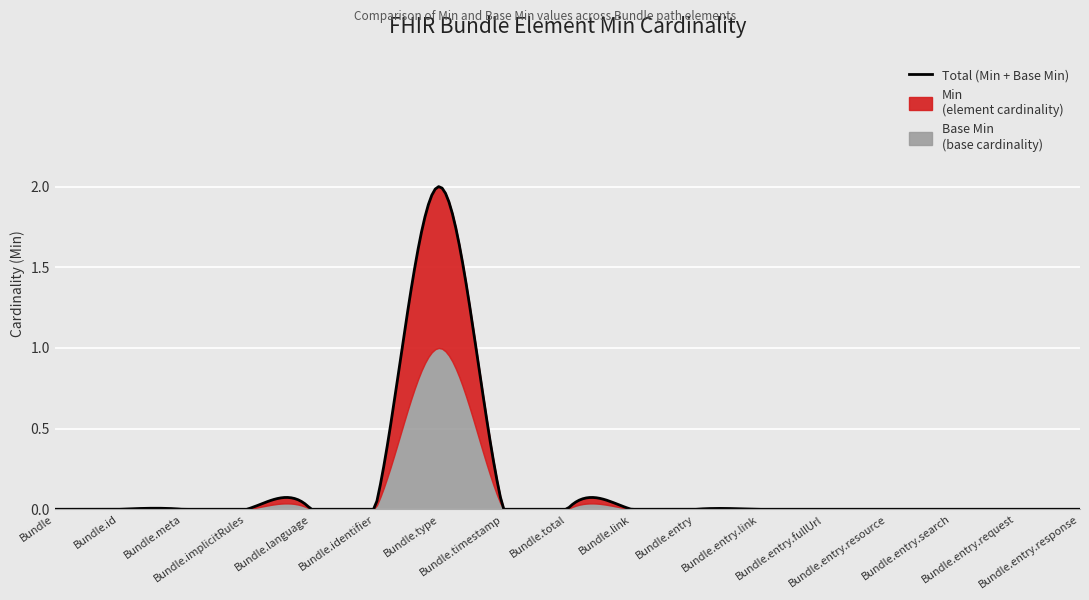

True or false: Min (element) has more than 1 points higher than both neighbors.

False